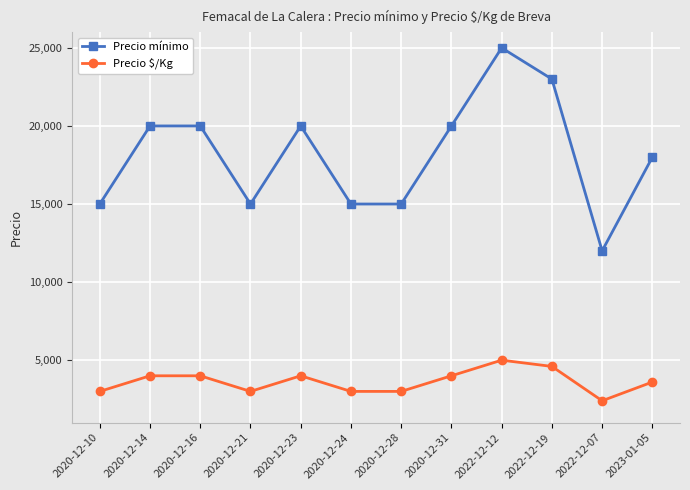

At which label does Precio mínimo reach its peak?

2022-12-12